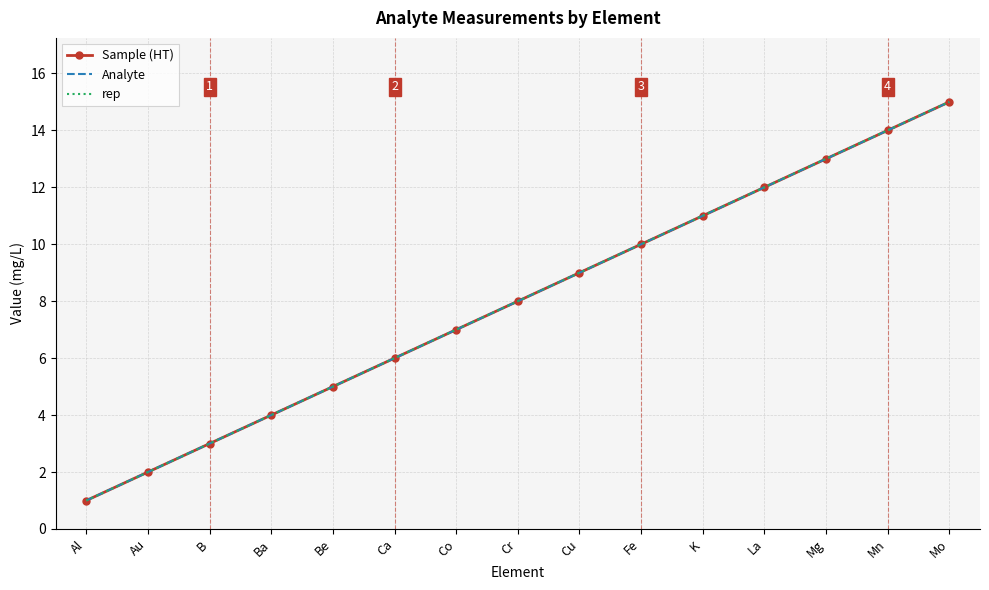

Rank the series at Au from highest to lowest value.

Sample (HT), Analyte, rep